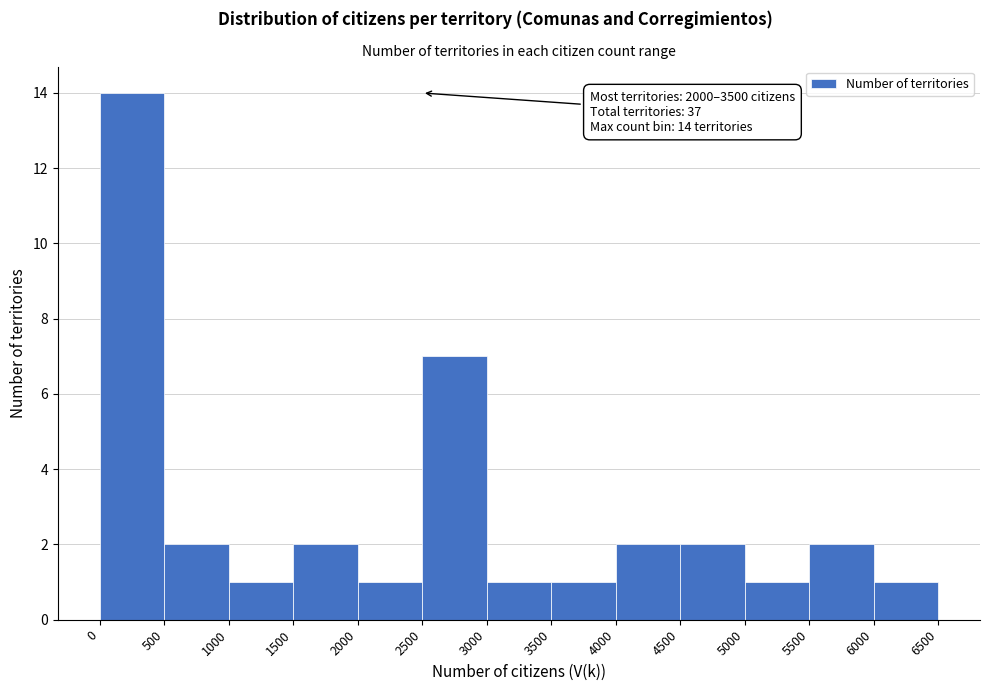

Which range on the x-axis has the tallest bar?

0 to 500